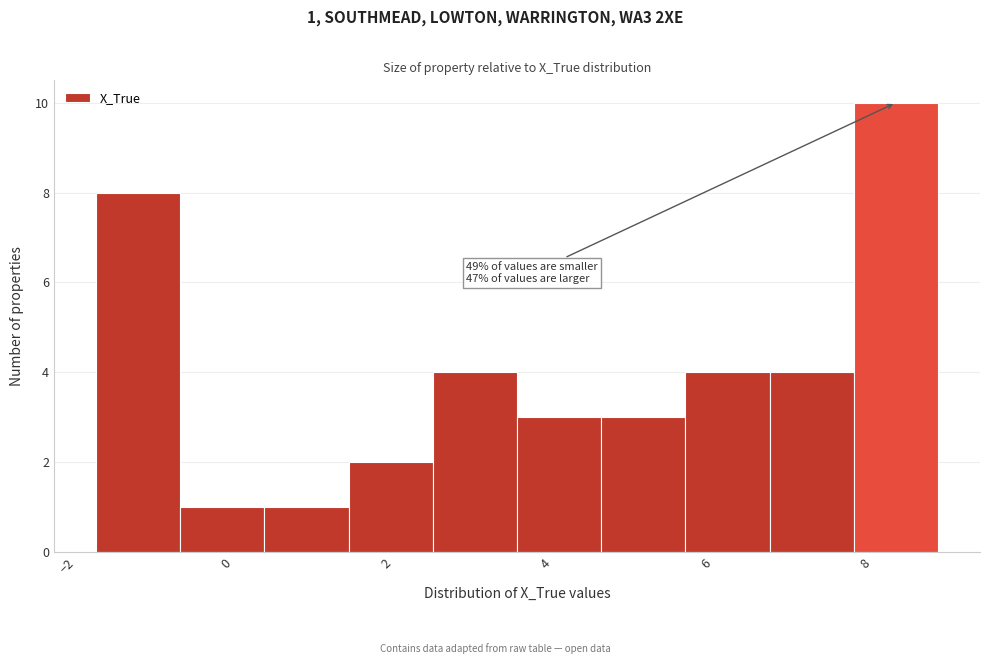

Over which range of the x-axis is the bar tallest?

7.8 to 9.0